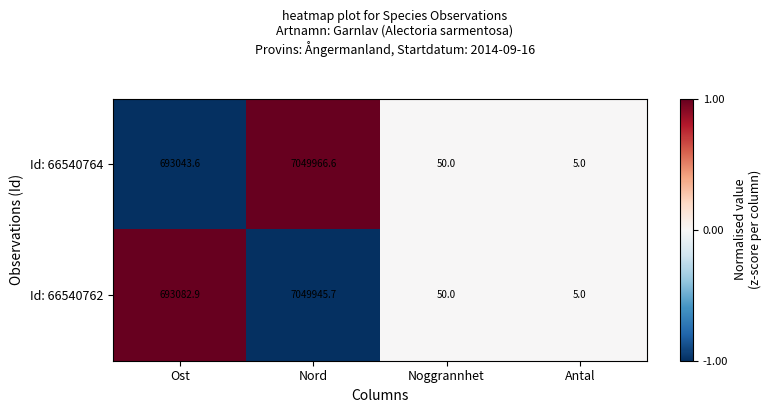

List the series in order of their peak value, lowest first.

Id: 66540762, Id: 66540764